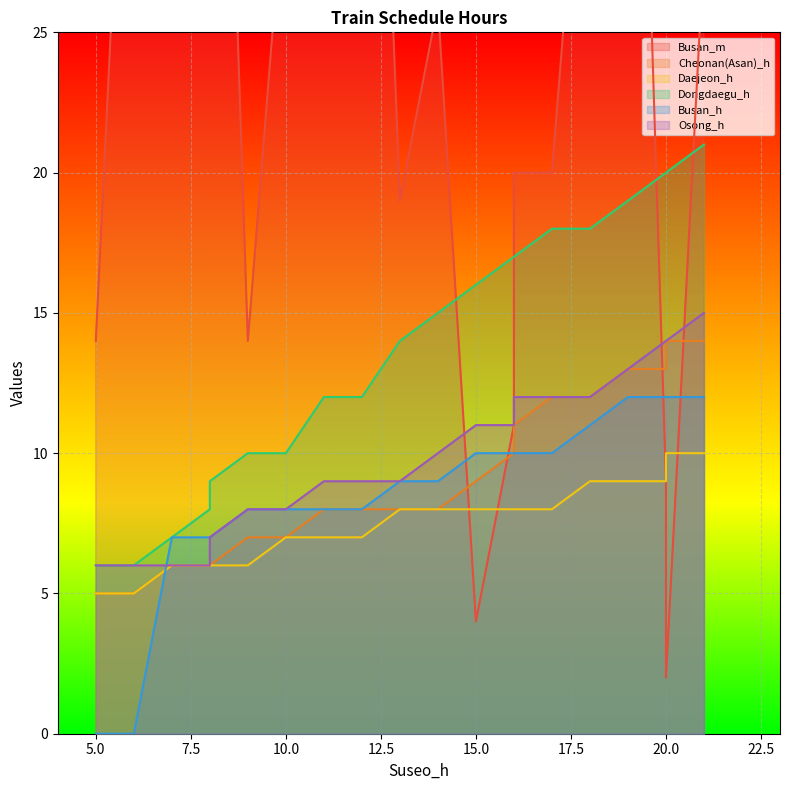

Which series changed the most between 8 and 16?

Busan_m